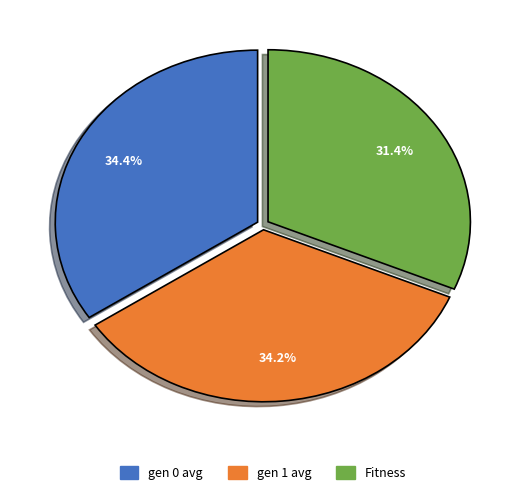

How many segments does this pie chart have?

3